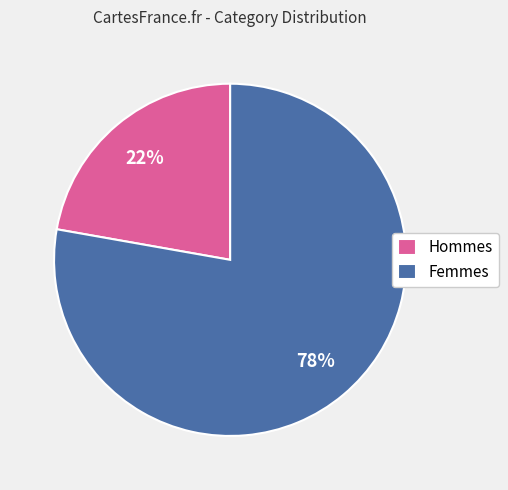

Between Femmes and Hommes, which is larger?

Femmes